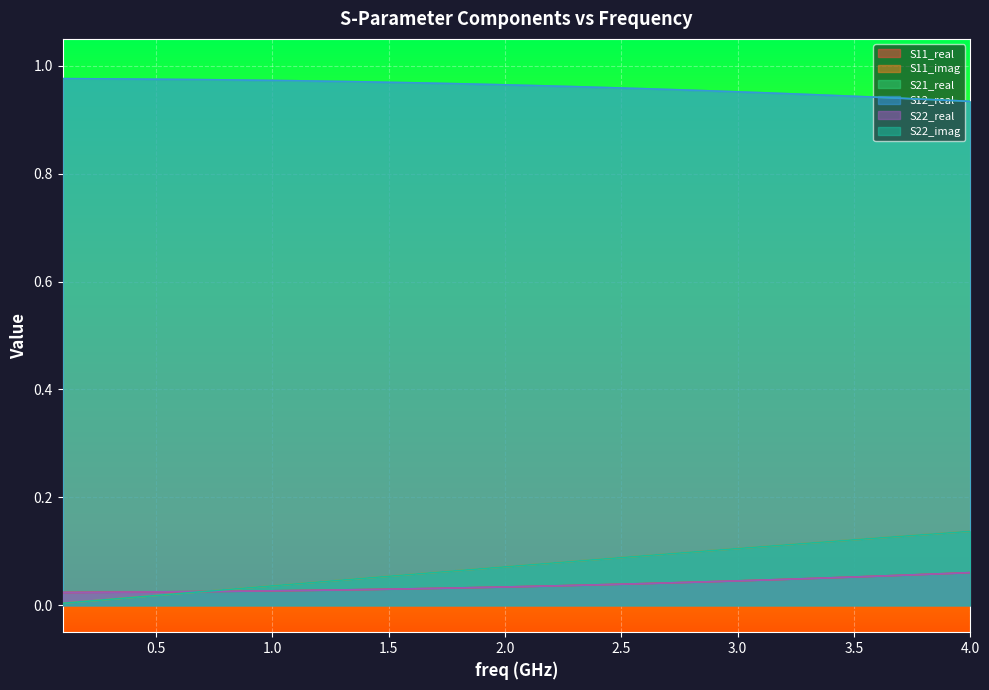

How many S12_real values are between 0 and 1?

40